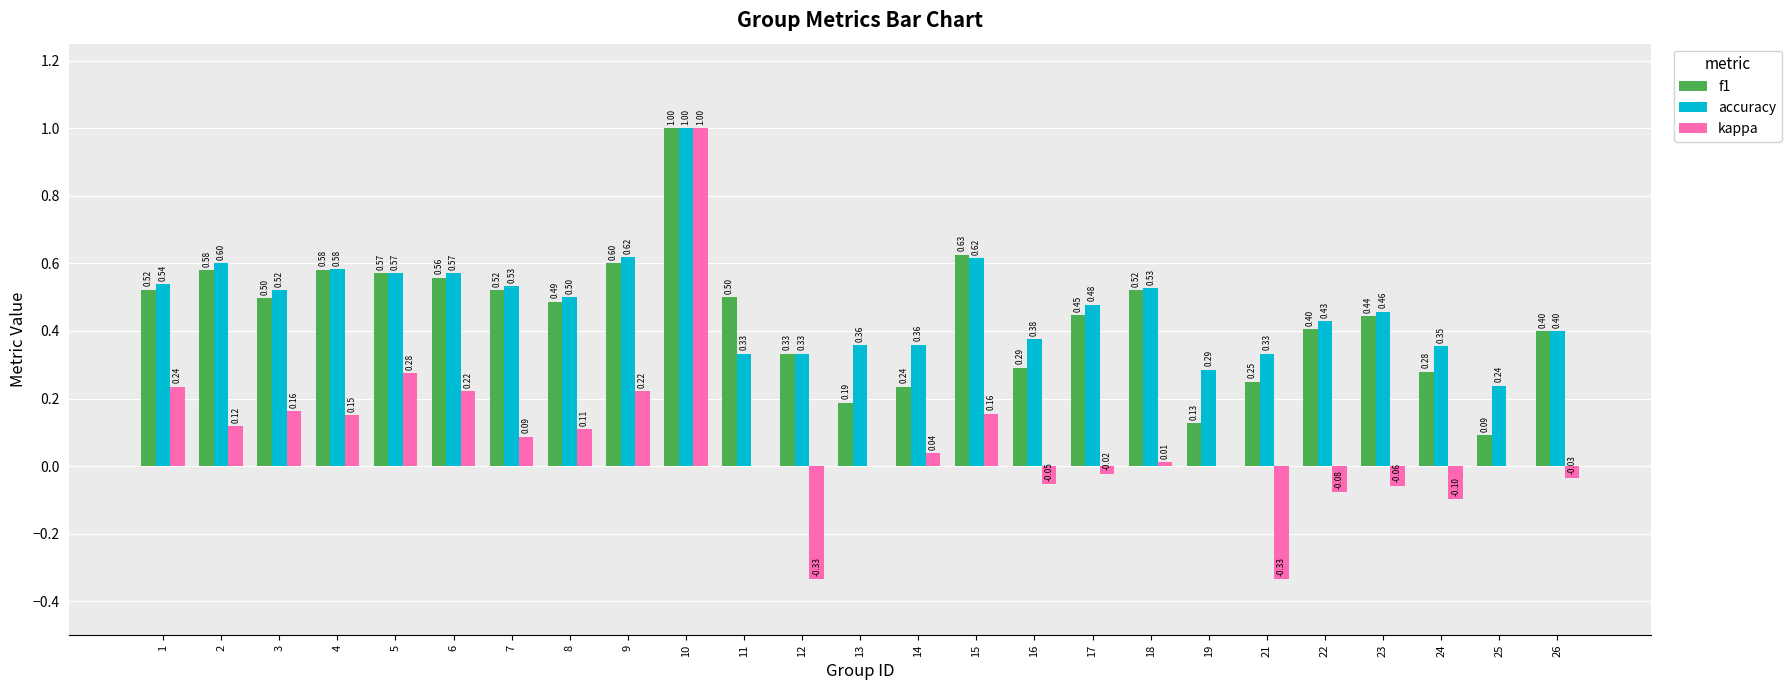

What is the highest value of the kappa series?

1.0